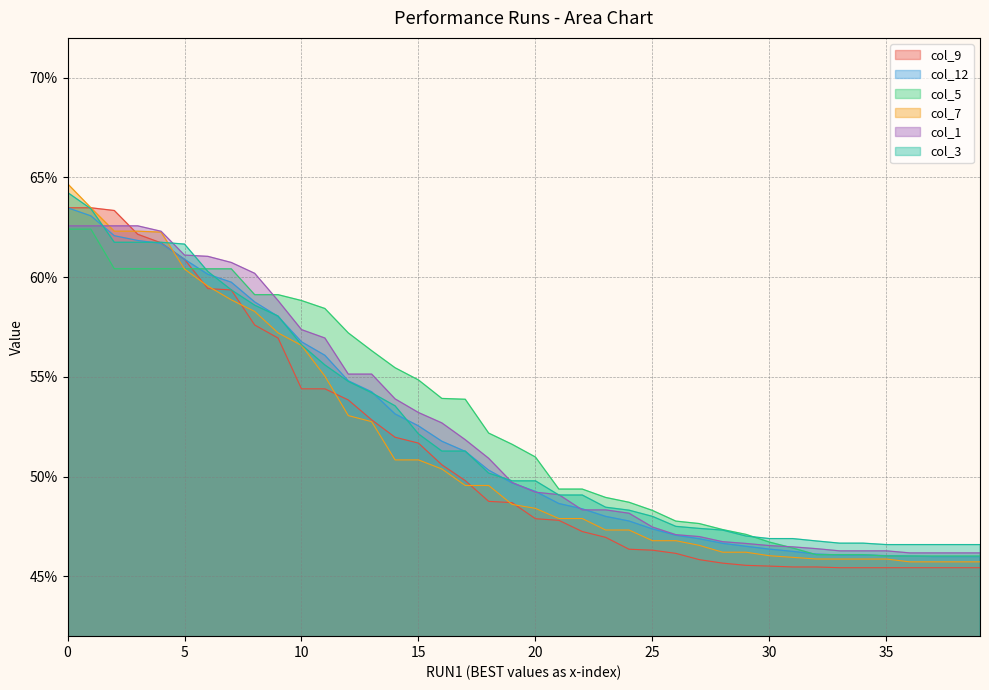

What value does the col_9 series have at 12?

0.5